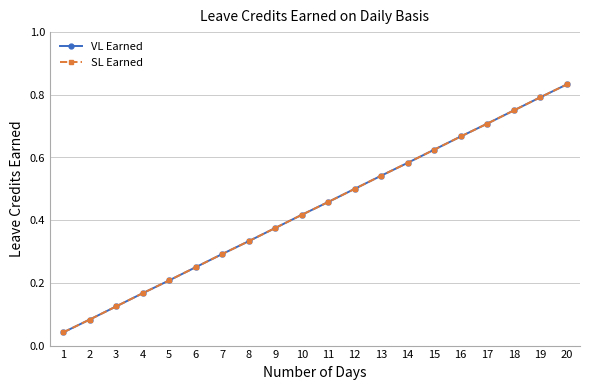

Rank the series at 10 from lowest to highest value.

VL Earned, SL Earned